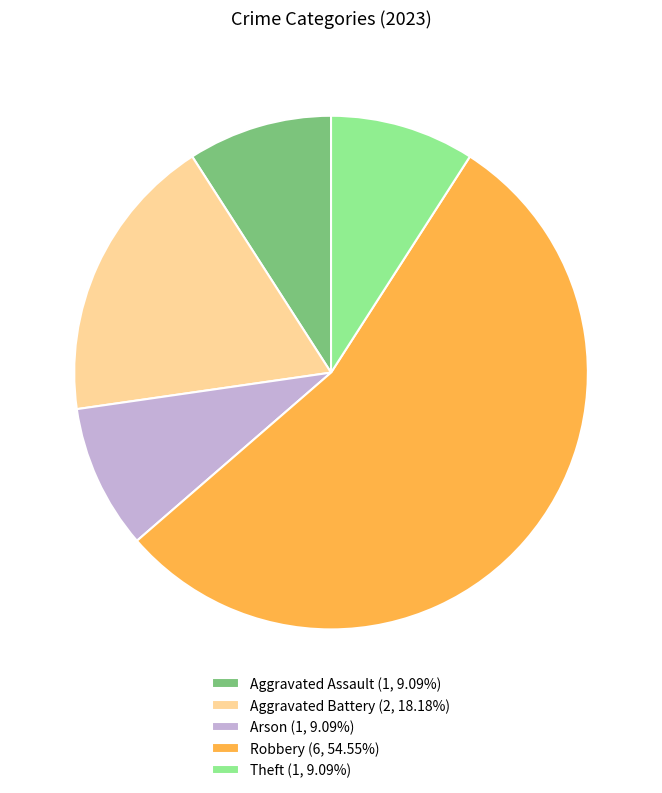

Which category has the biggest portion of the pie?

Robbery